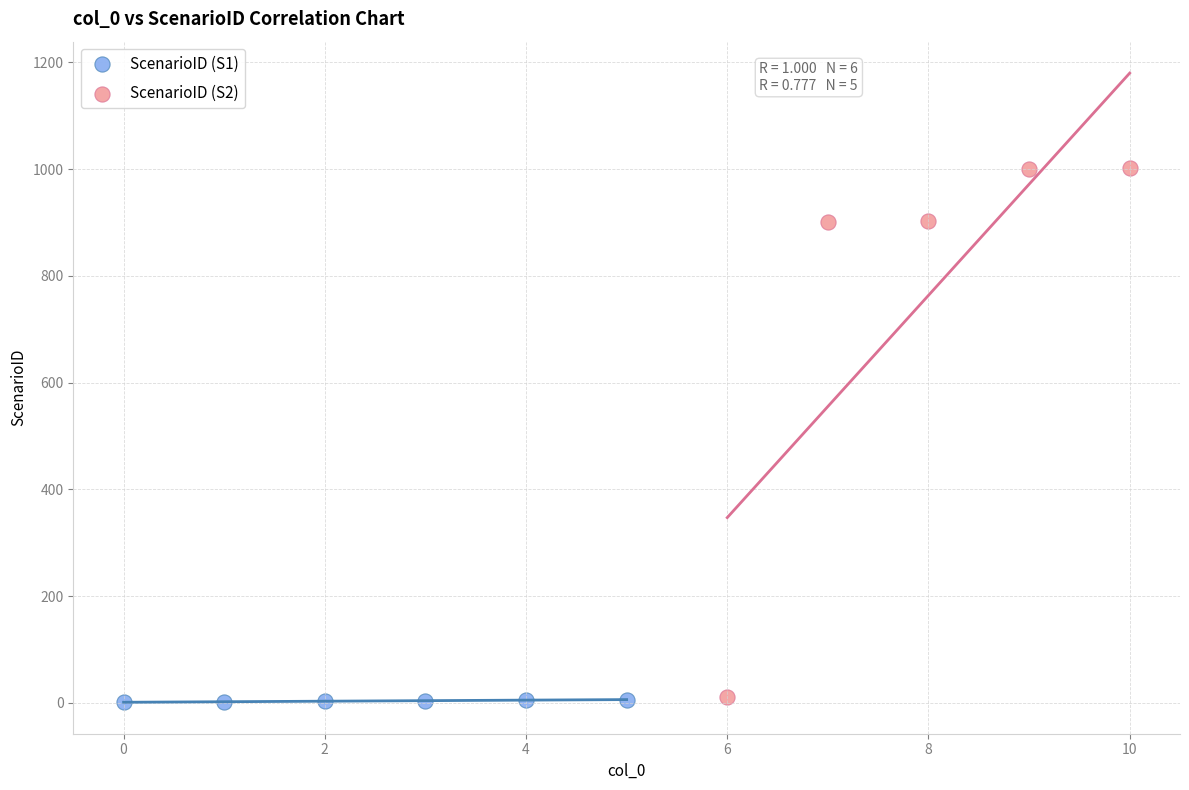

Which series reaches the maximum Y coordinate?

ScenarioID (S2)